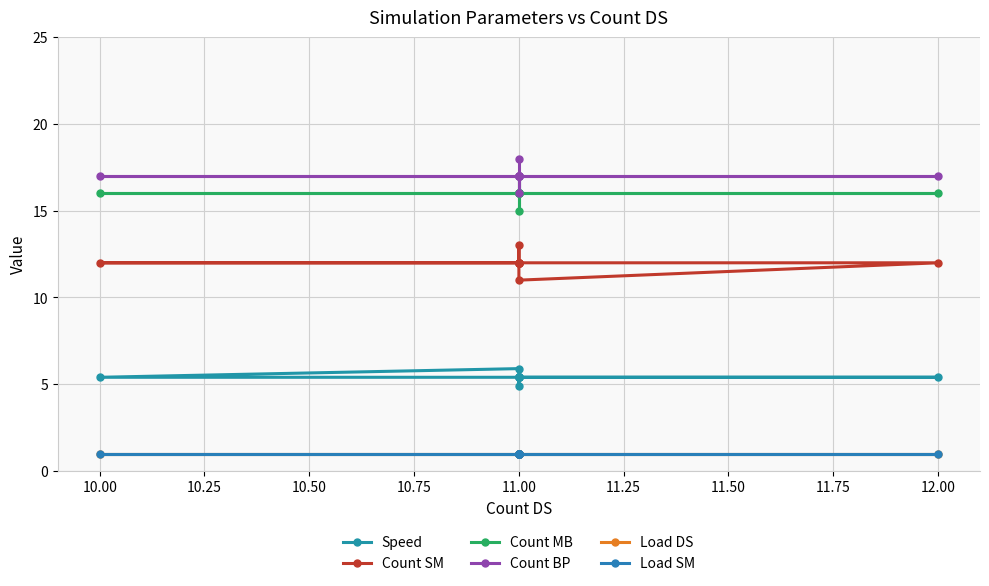

Reading left to right, transcribe all the data shown in this chart.

Speed: 5.4	4.9	5.9	5.4	5.4	5.4	5.4	5.4	5.4	5.4	5.4
Count SM: 12.0	12.0	12.0	12.0	12.0	11.0	13.0	12.0	12.0	12.0	12.0
Count MB: 16.0	16.0	16.0	16.0	16.0	16.0	16.0	15.0	17.0	16.0	16.0
Count BP: 17.0	17.0	17.0	17.0	17.0	17.0	17.0	17.0	17.0	16.0	18.0
Load DS: 1.0	1.0	1.0	1.0	1.0	1.0	1.0	1.0	1.0	1.0	1.0
Load SM: 1.0	1.0	1.0	1.0	1.0	1.0	1.0	1.0	1.0	1.0	1.0